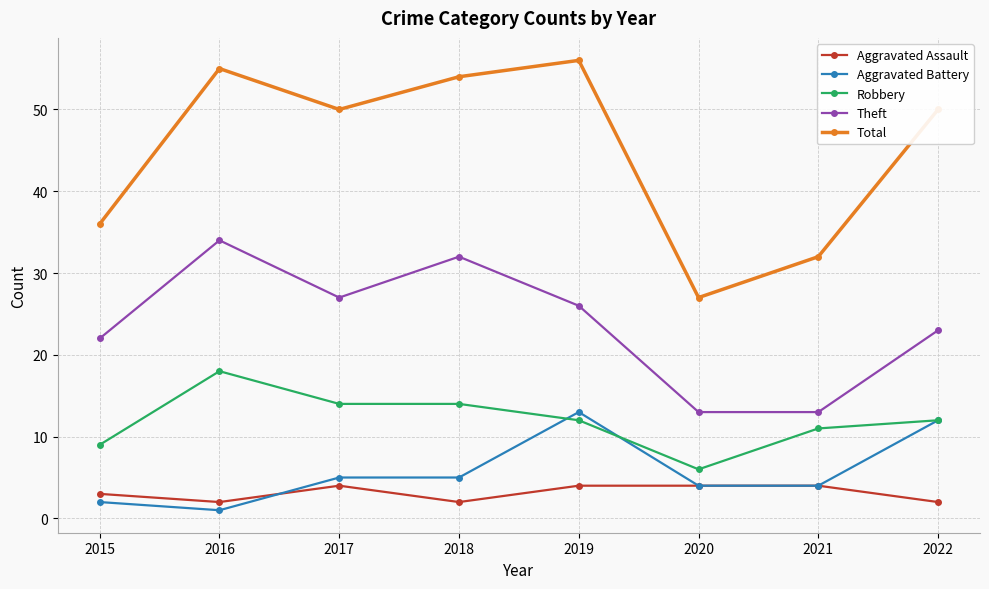

Rank the series at 2016 from lowest to highest value.

Aggravated Battery, Aggravated Assault, Robbery, Theft, Total